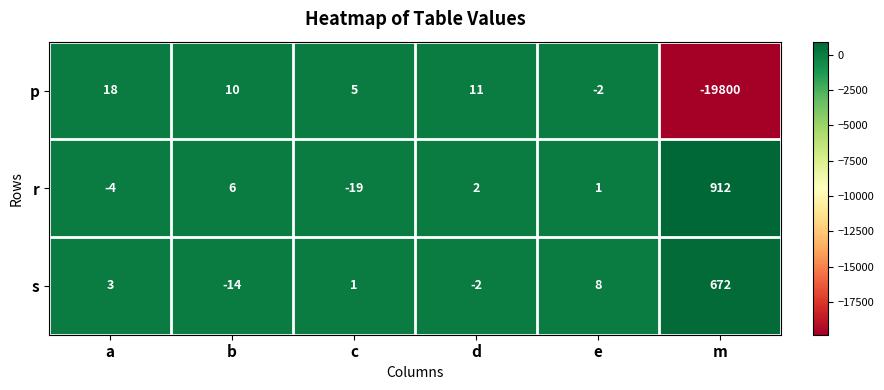

What is the smallest value displayed?

-19800